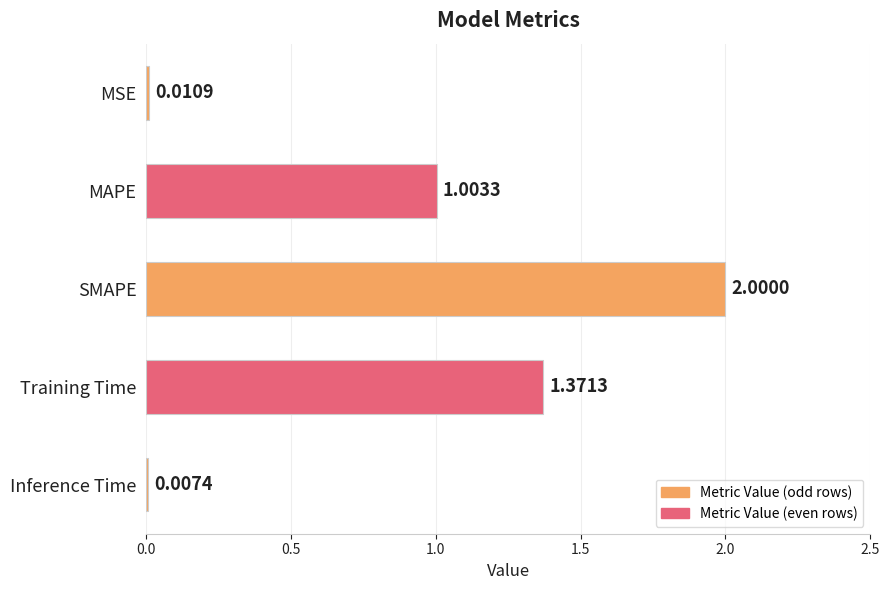

Which category has the highest value across all series?

SMAPE